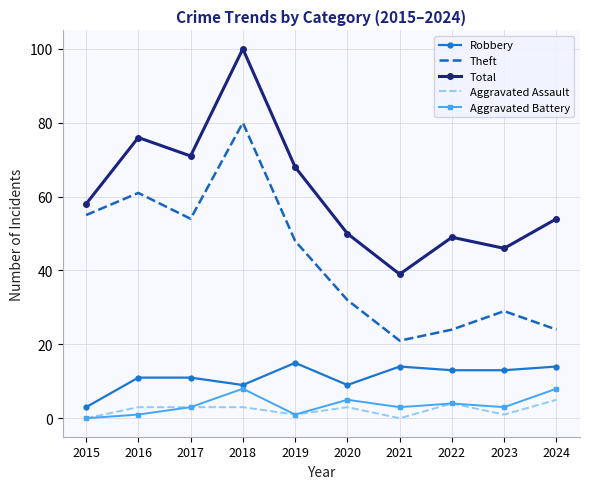

At which category is the sum across all series the highest?

2018